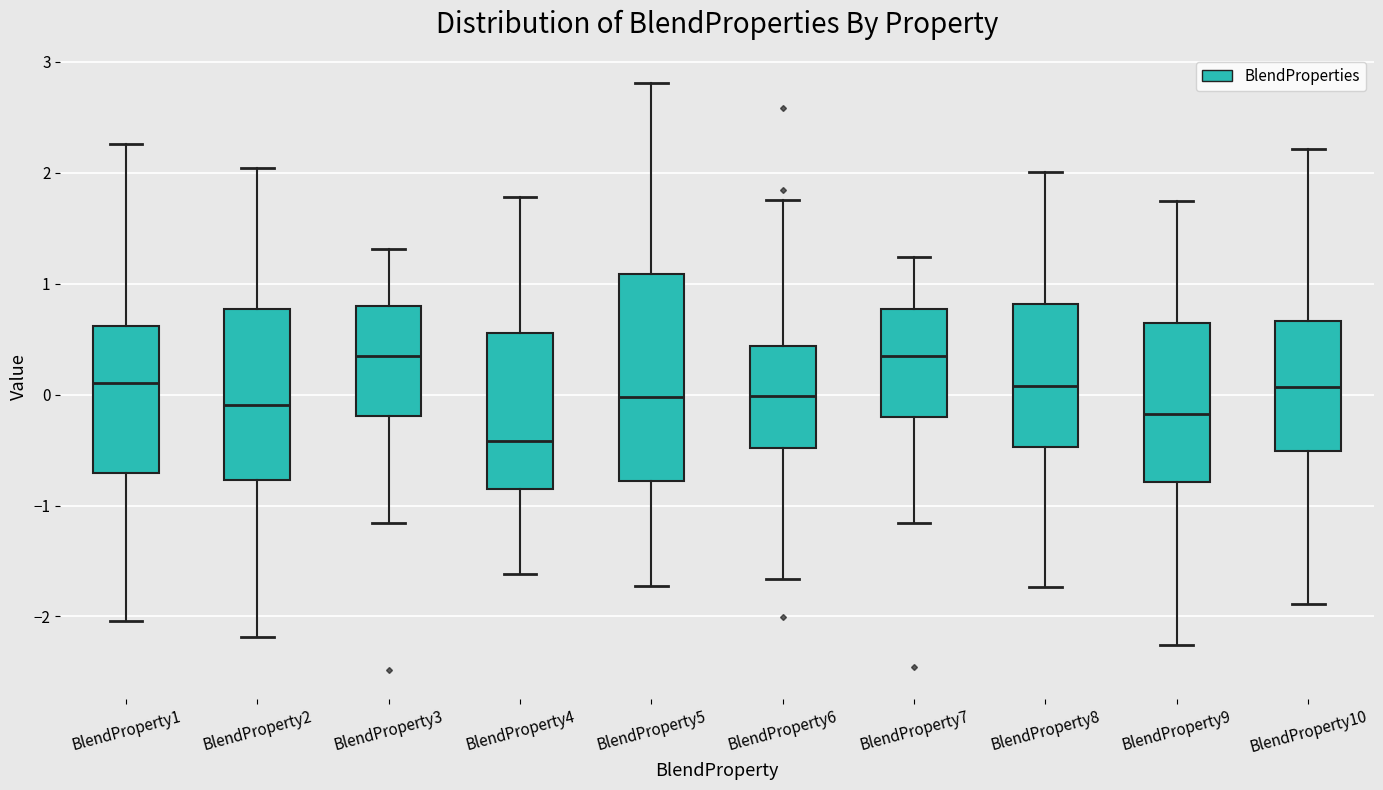

Comparing the boxes themselves (not the whiskers), which one is the tallest?

BlendProperty5